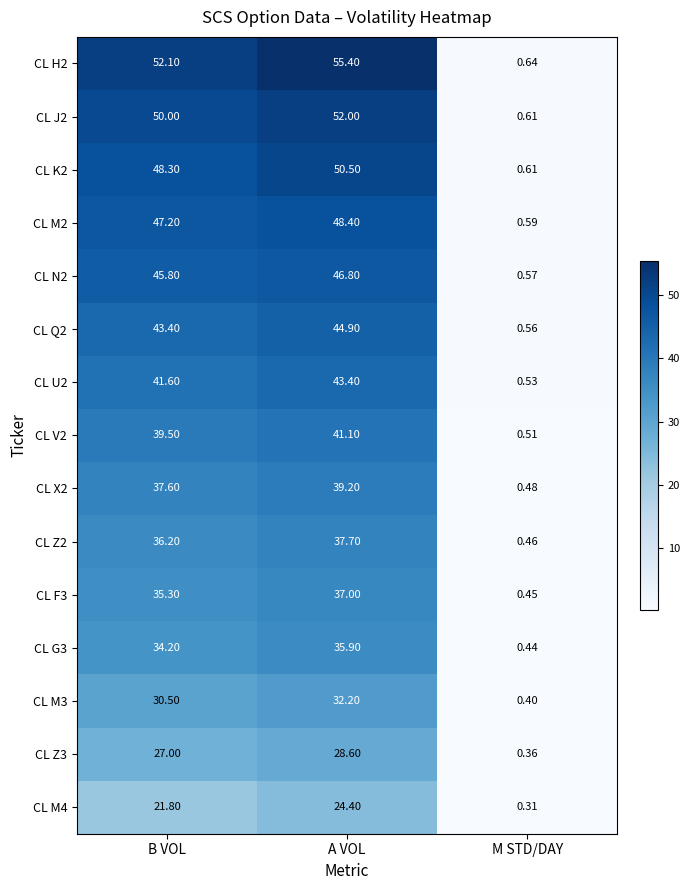

At which label does CL N2 first exceed 45?

B VOL